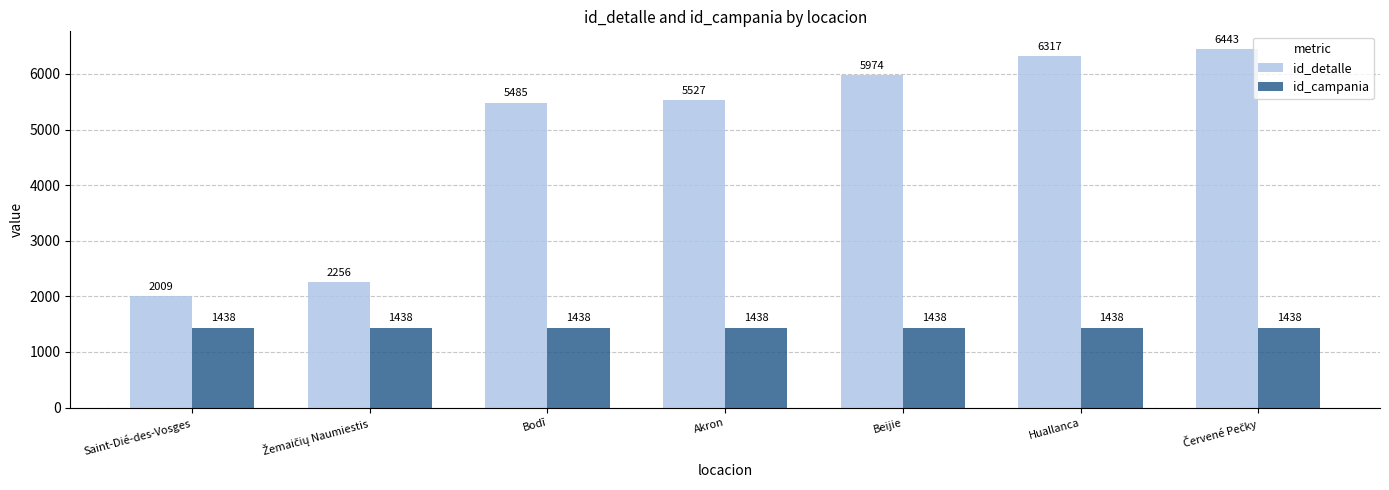

Rank the series by their maximum value, from highest to lowest.

id_detalle, id_campania